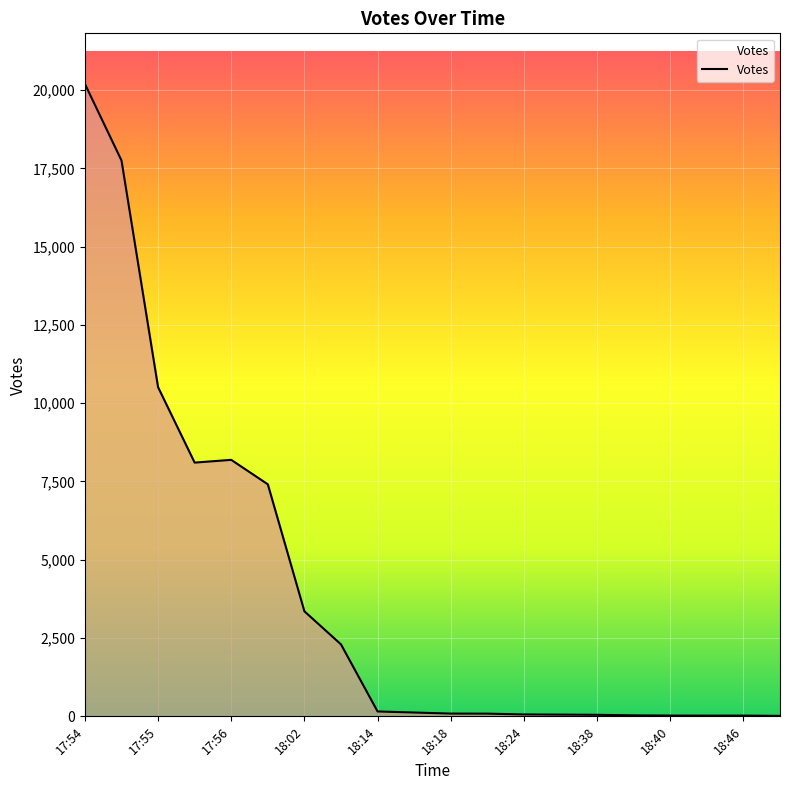

What is the maximum value shown in the chart?

20196